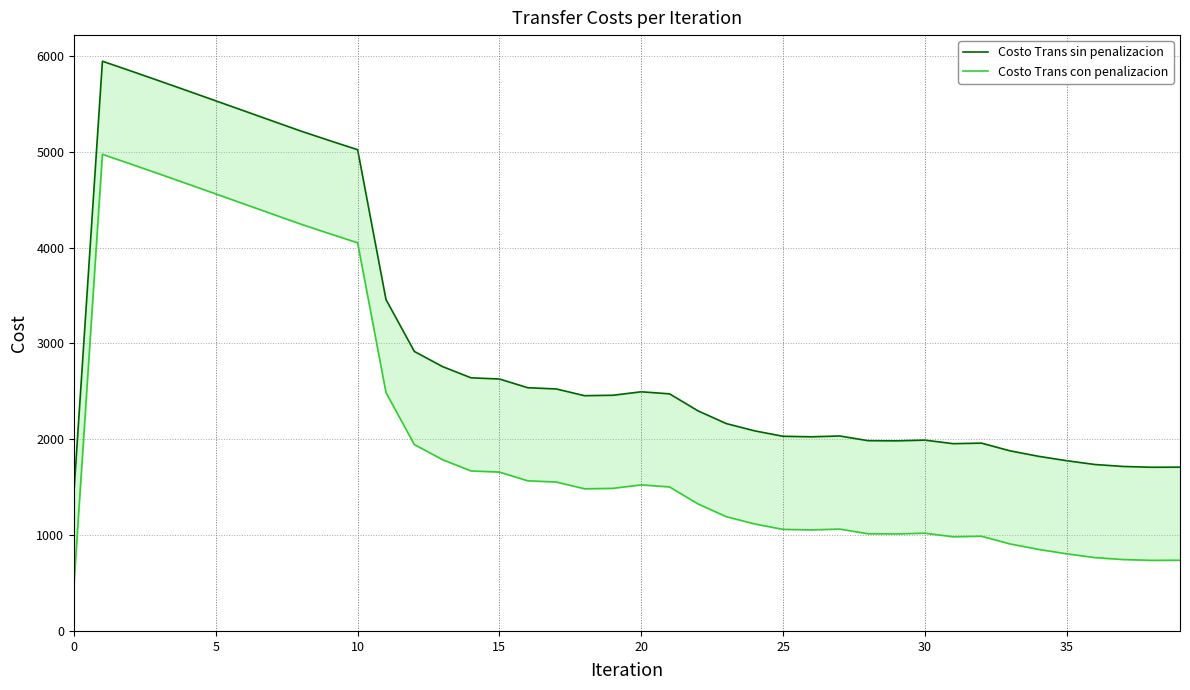

Which series has the largest total across all categories?

Costo Trans sin penalizacion